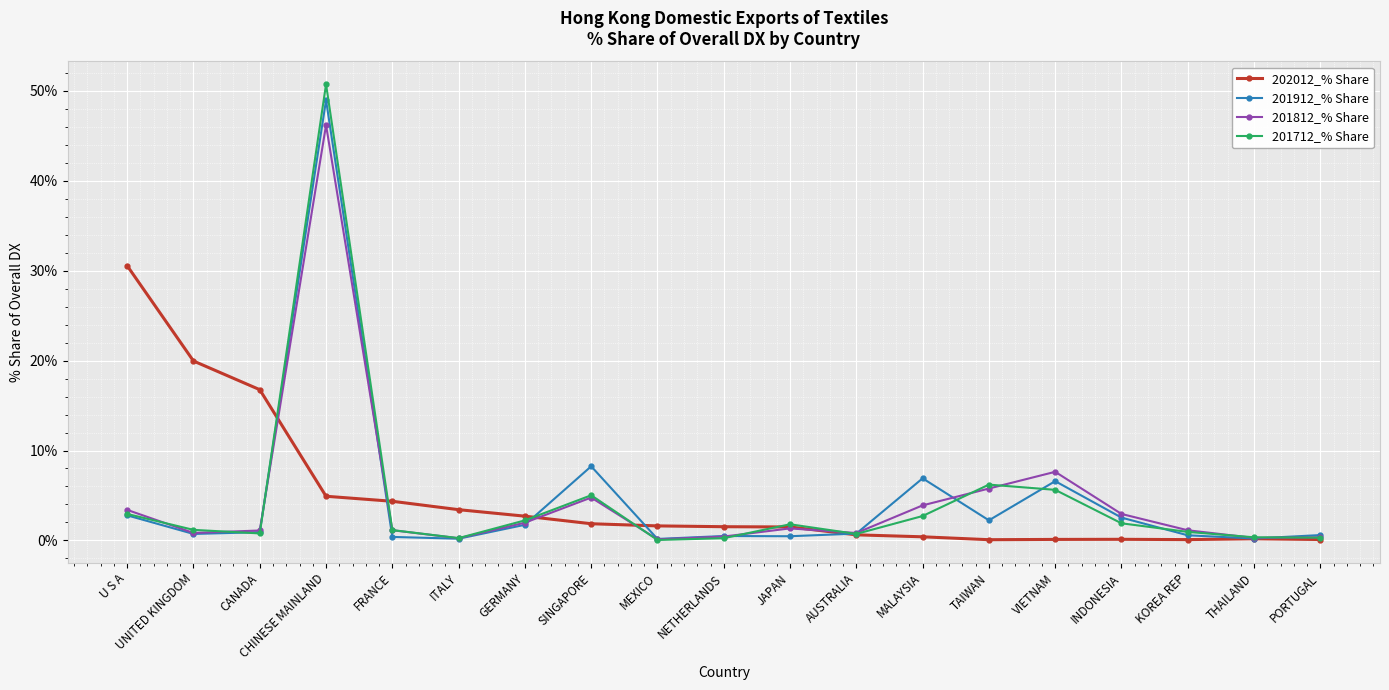

What position from the right is MEXICO?

11